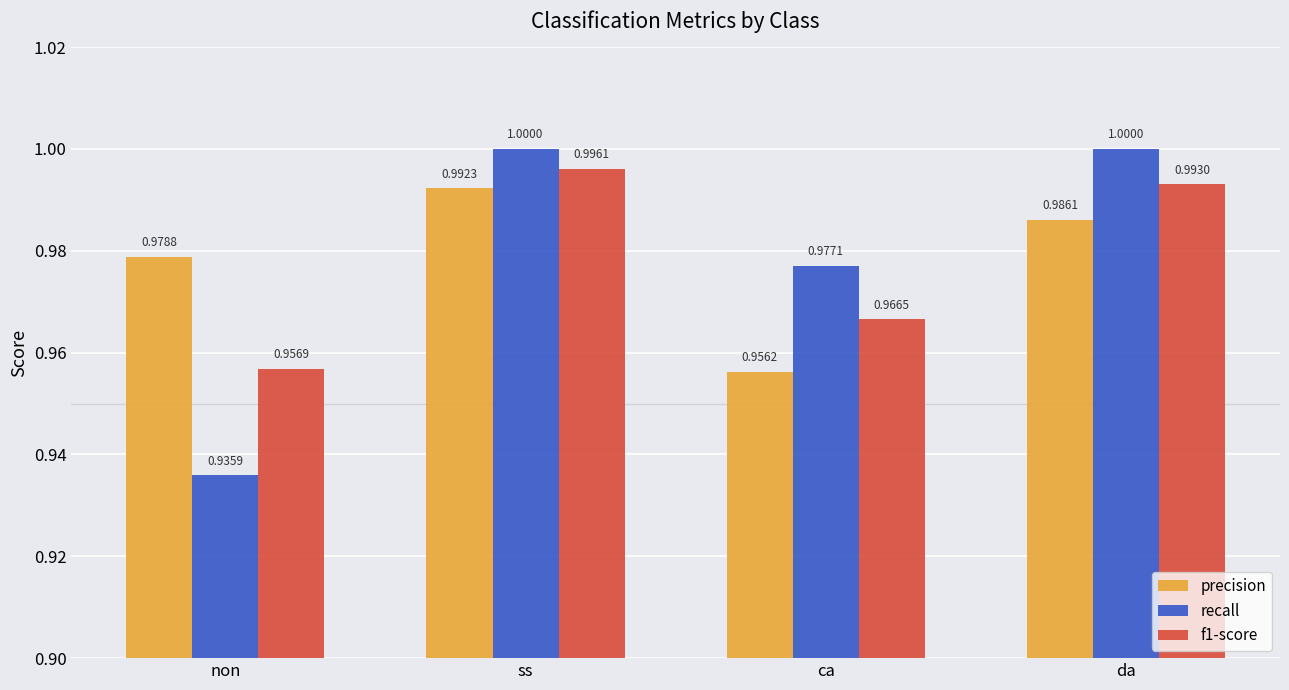

At ca, list the series in order from smallest to largest.

precision, f1-score, recall